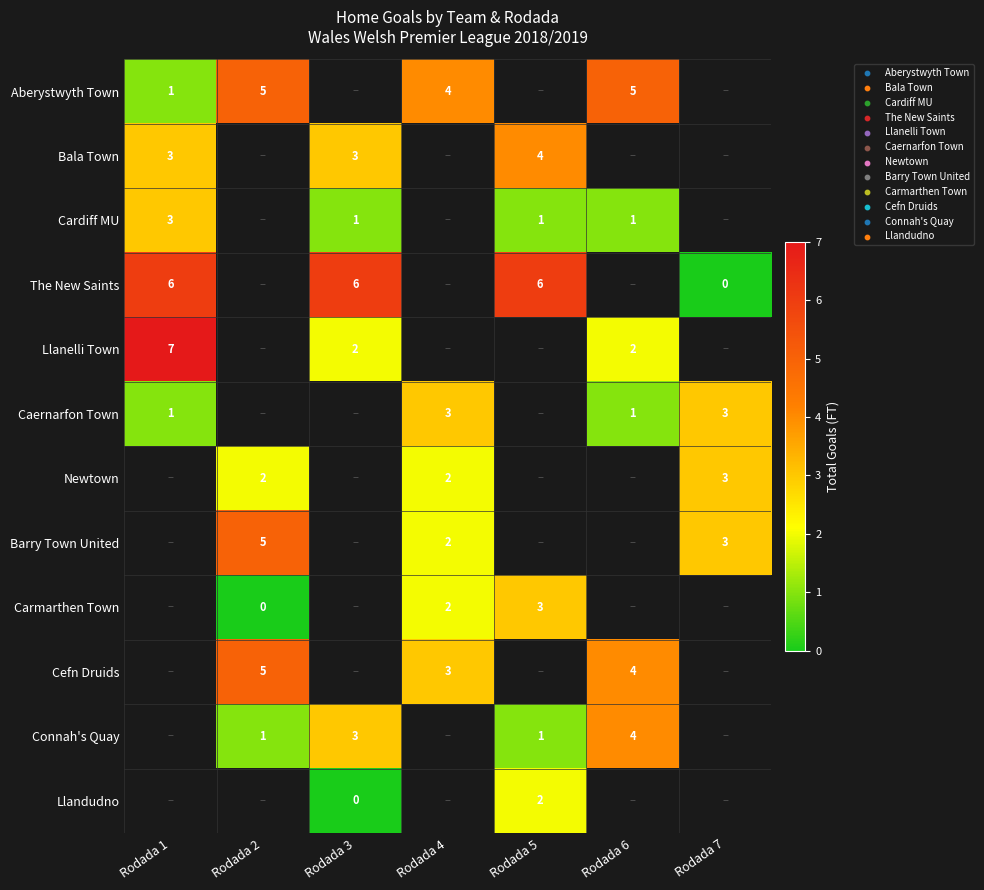

Is it true that Llanelli Town equals 3 at Rodada 3?

False